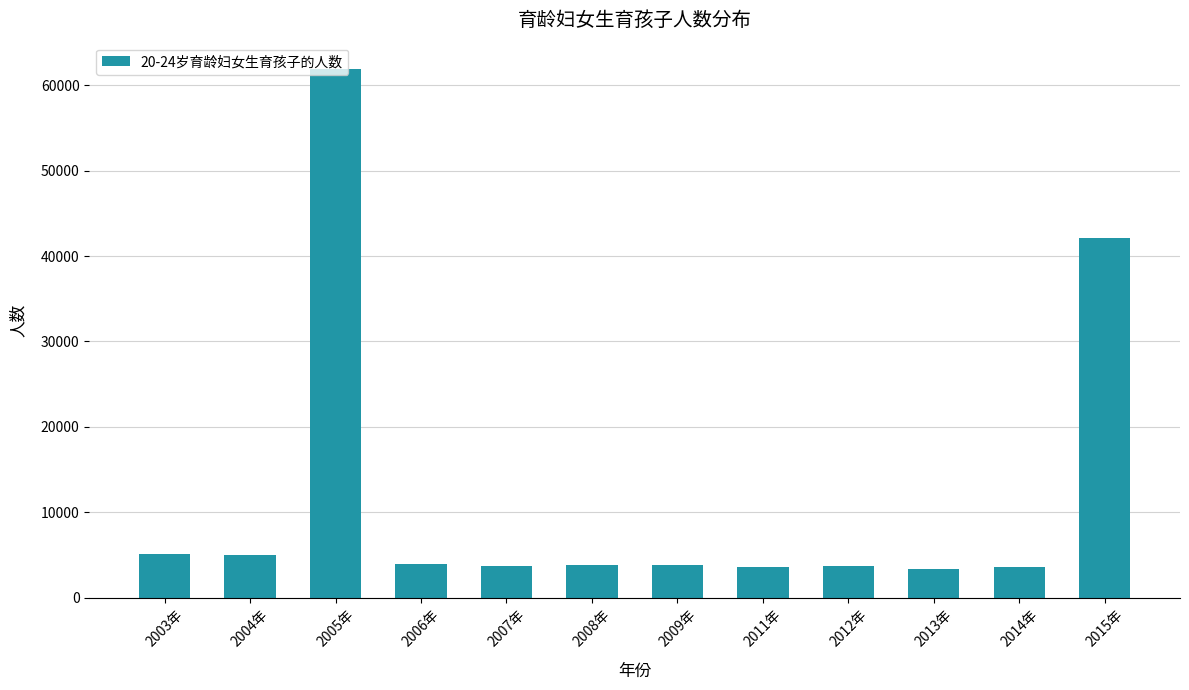

At which category does the chart reach its peak across all series?

2005年